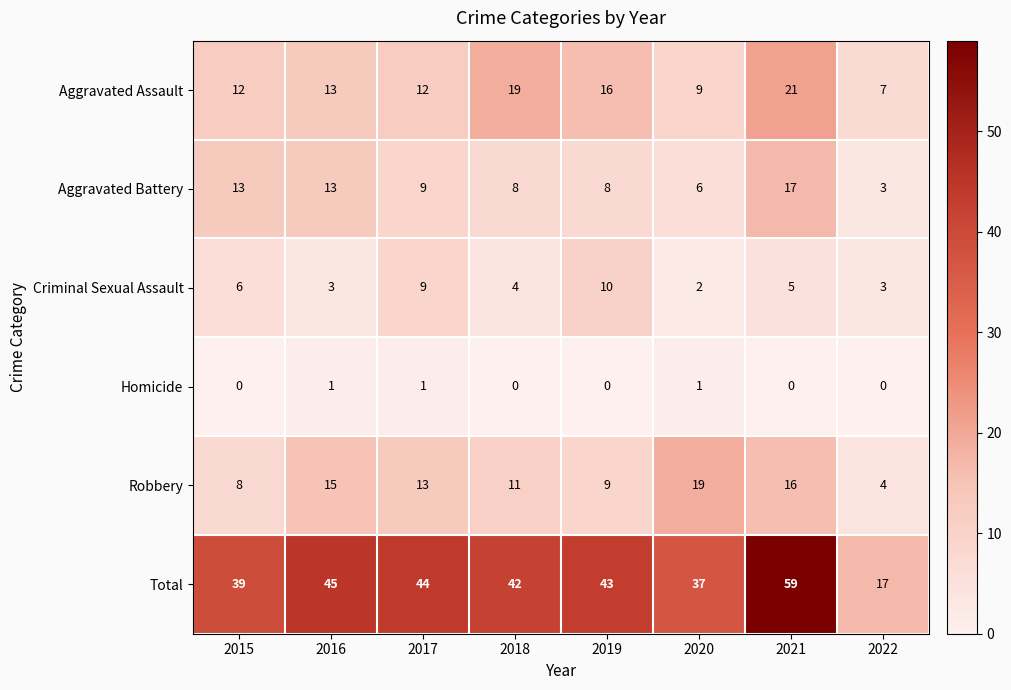

Where does the Criminal Sexual Assault series first go above 5?

2015